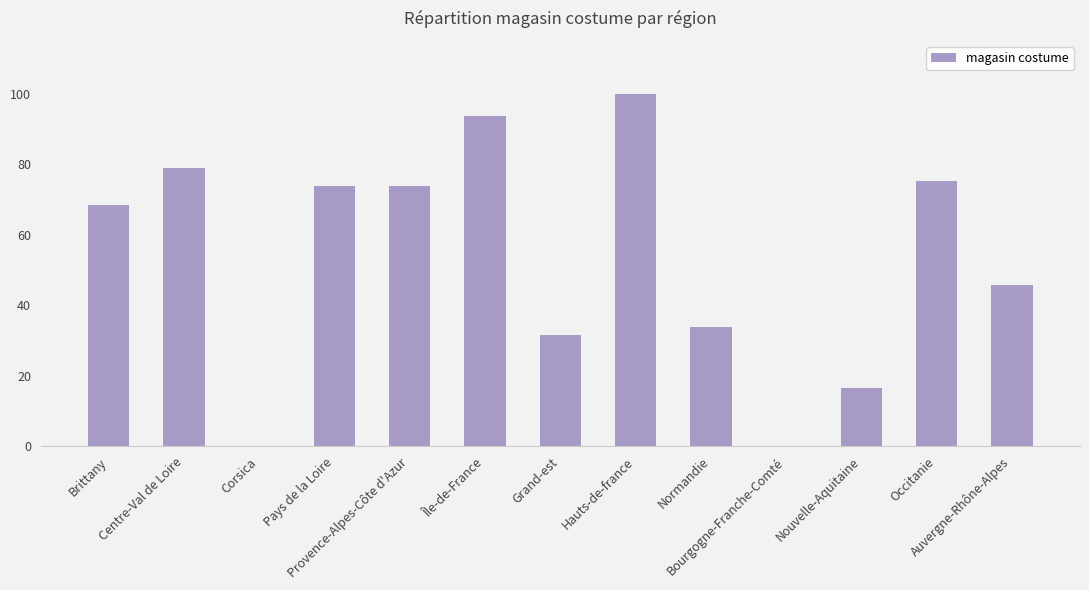

How many data points does each series have?

13